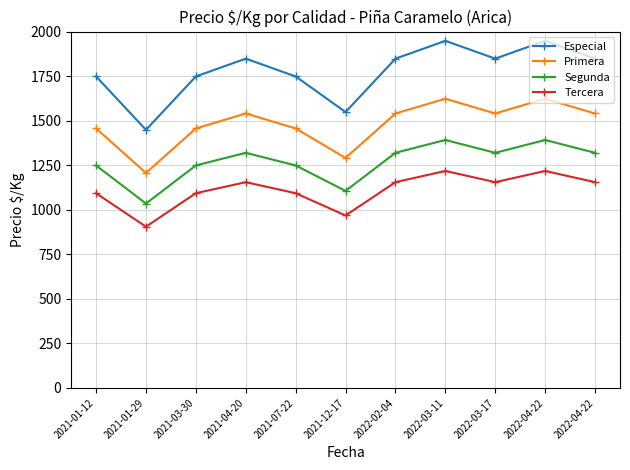

How many lines are shown in the chart?

4